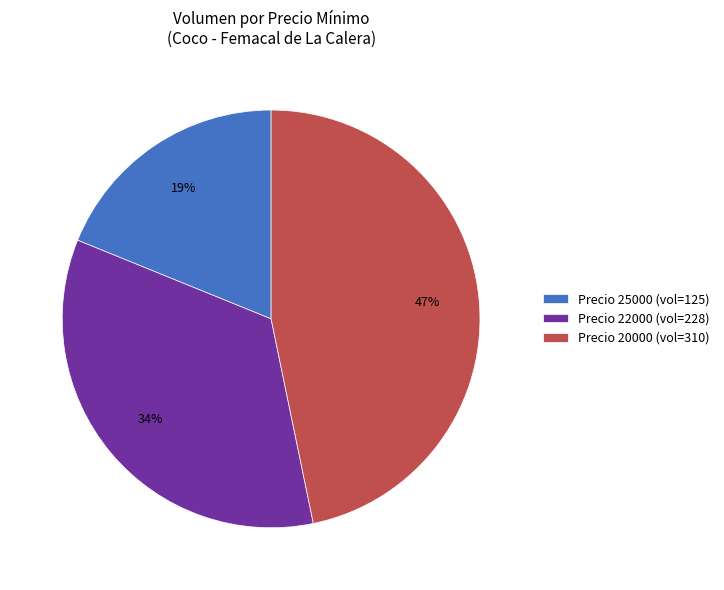

Rank the categories by value from lowest to highest.

Precio 25000 (vol=125), Precio 22000 (vol=228), Precio 20000 (vol=310)